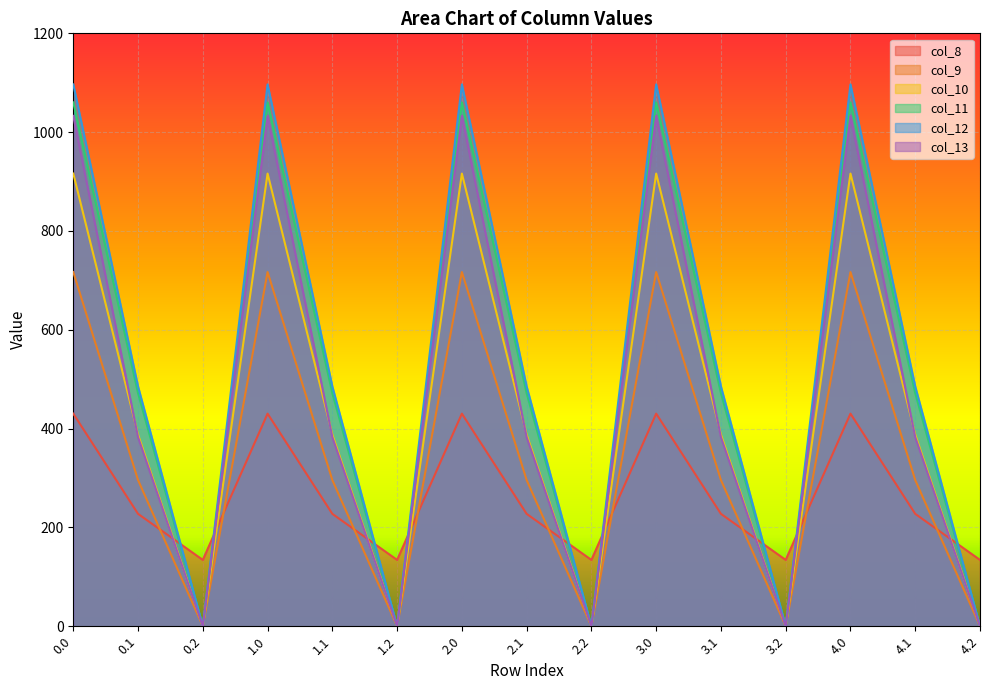

Rank the categories by col_12 value from lowest to highest.

0.2, 1.2, 2.2, 3.2, 4.2, 0.1, 1.1, 2.1, 3.1, 4.1, 0.0, 1.0, 2.0, 3.0, 4.0